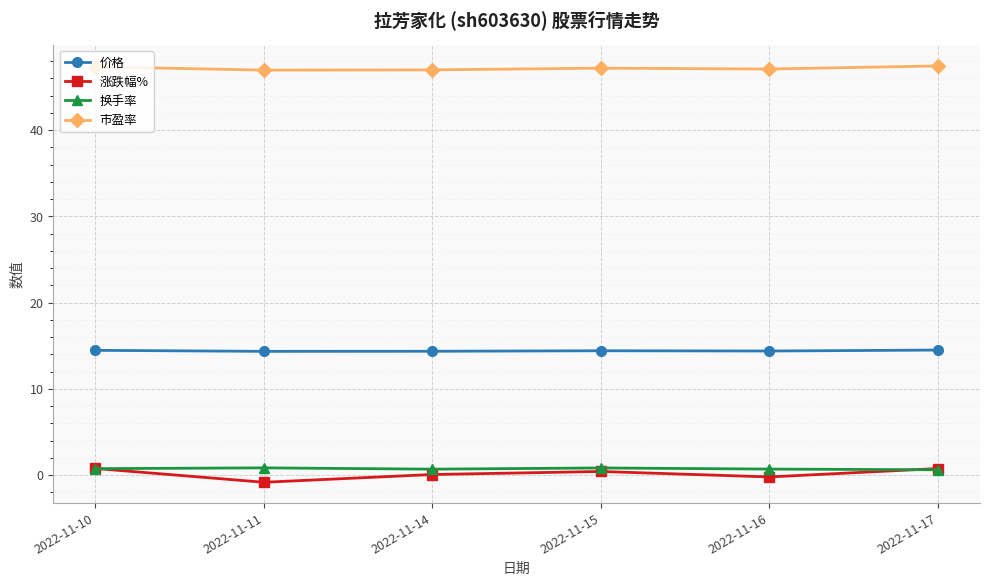

What is the minimum value shown in the chart?

-0.8